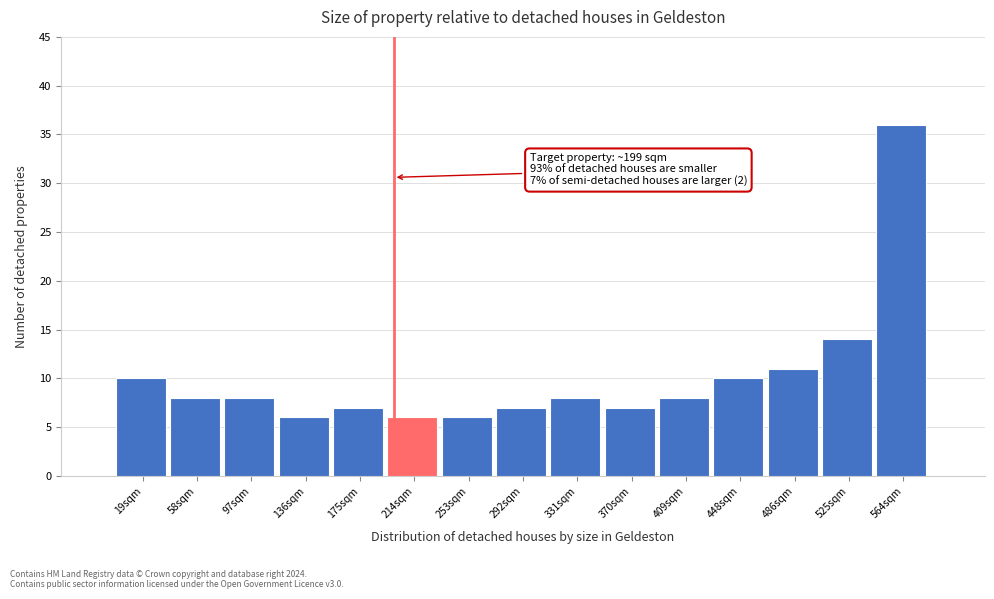

Over which range of the x-axis is the bar tallest?

545 to 585